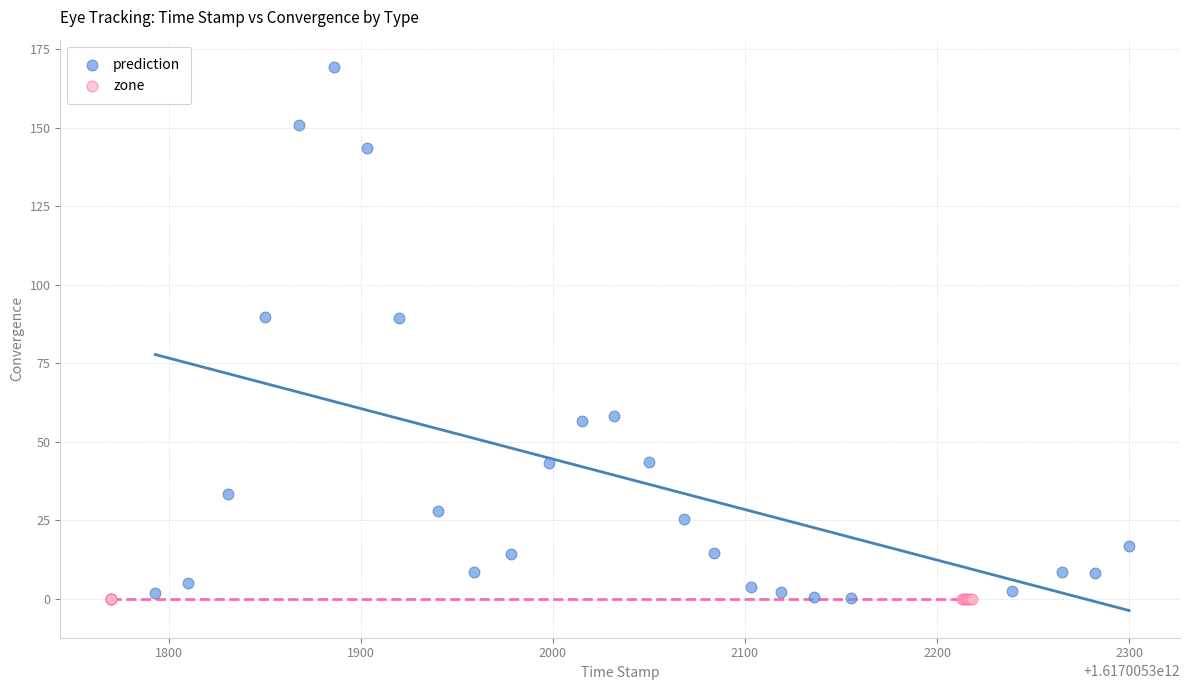

Which series contains the highest Y value?

prediction